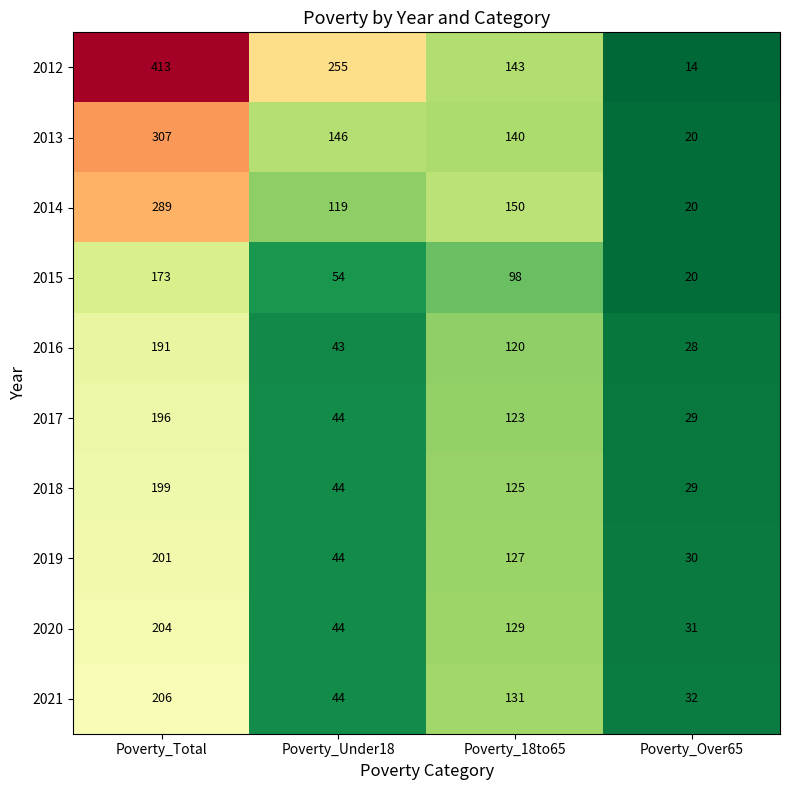

Which category has the highest value across all series?

Poverty_Total